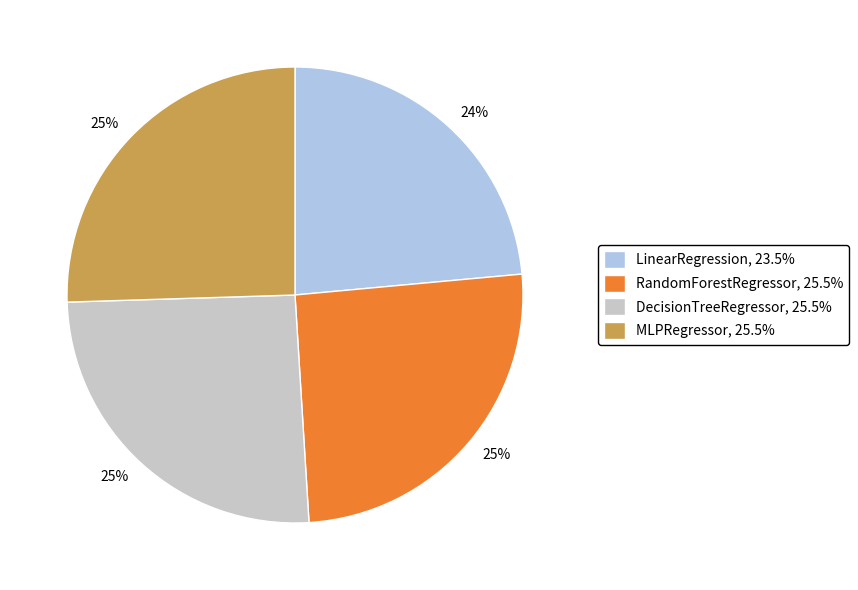

To the nearest percent, what is the combined percentage of DecisionTreeRegressor, 25.5% and LinearRegression, 23.5%?

49%